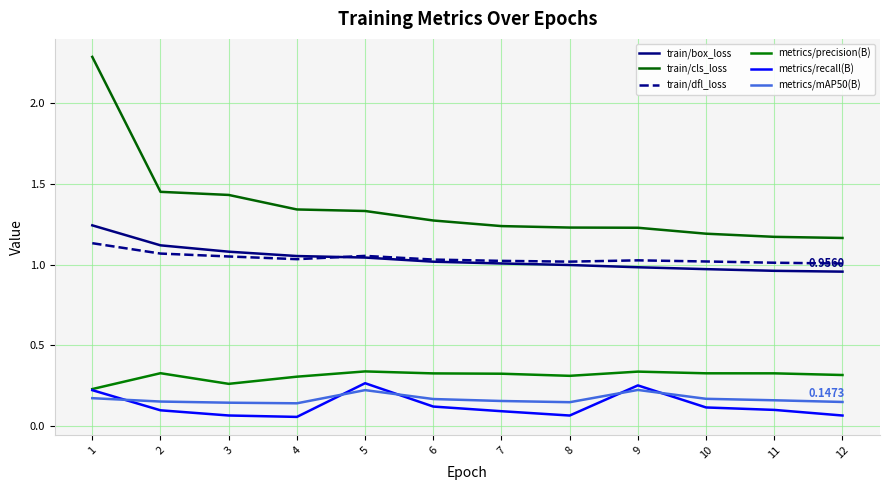

What is the difference between the second highest and second lowest values in the train/cls_loss series?

0.3